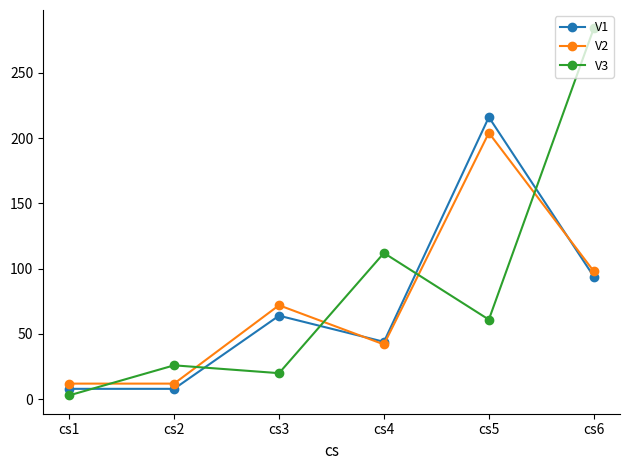

At which category does the chart reach its peak across all series?

cs6